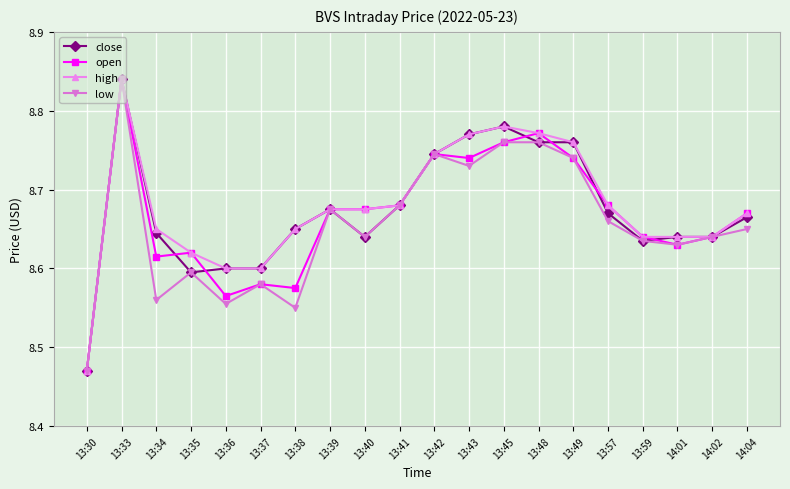

Where is close nearest to the value 8?

13:30